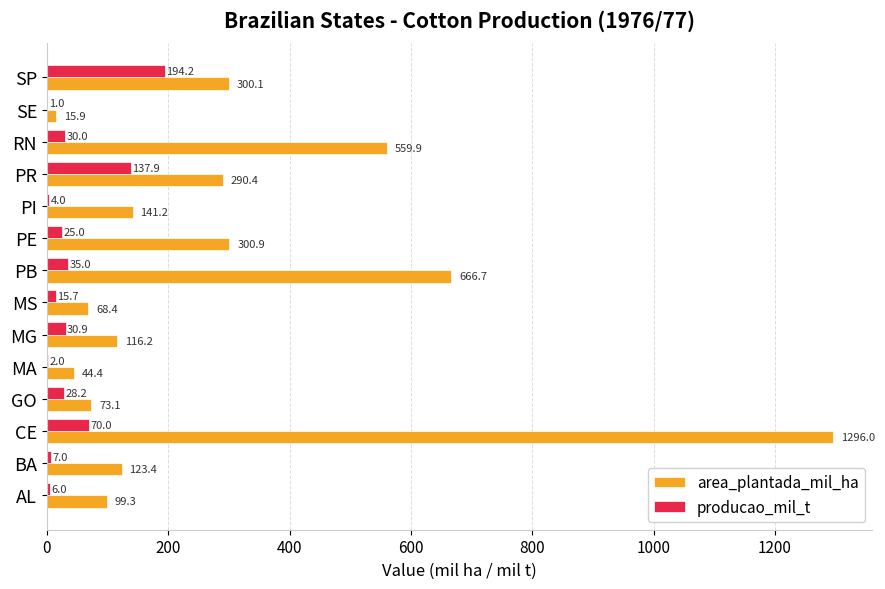

Which series has the largest total across all categories?

area_plantada_mil_ha